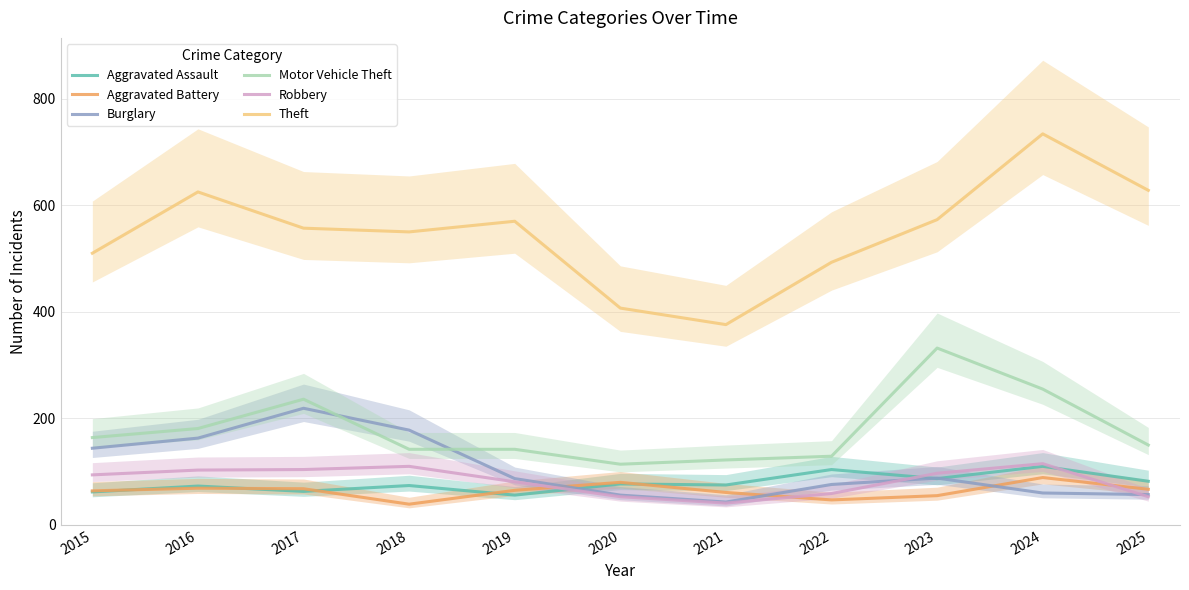

Rank the categories by Burglary value from highest to lowest.

2017, 2018, 2016, 2015, 2023, 2019, 2022, 2024, 2025, 2020, 2021